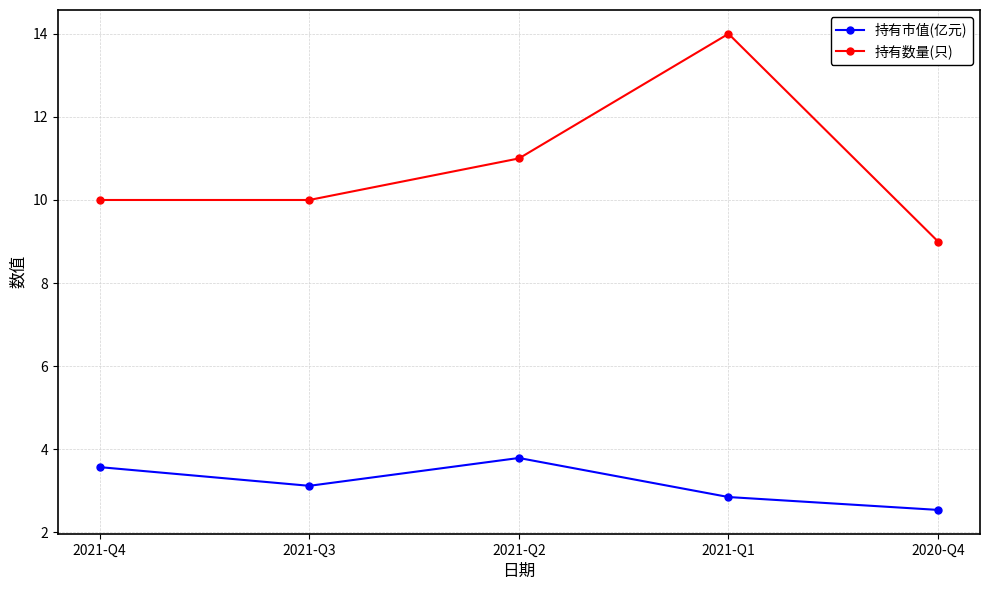

Which category has the highest value in the 持有市值(亿元) series?

2021-Q2